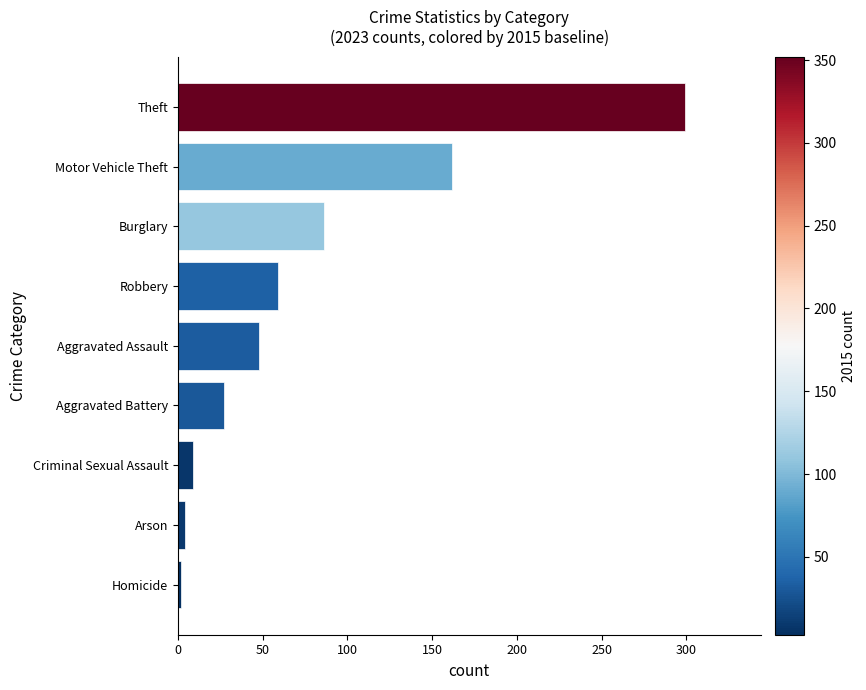

Approximately how many times larger is the value at Burglary compared to Motor Vehicle Theft?

0.5